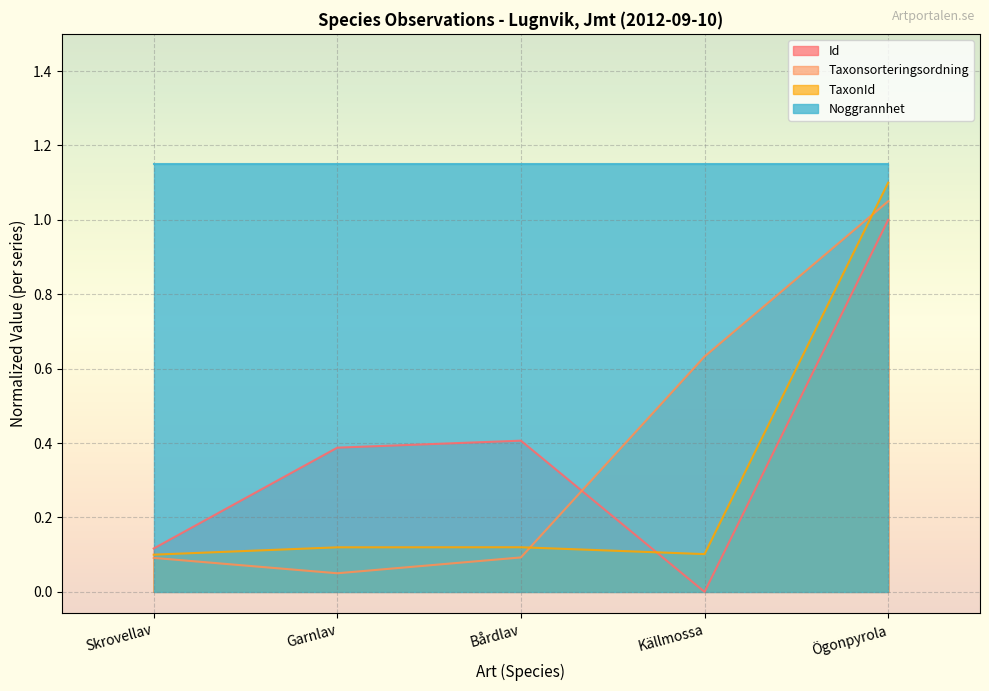

The Taxonsorteringsordning series shows 0.6 at Källmossa. True or false?

True